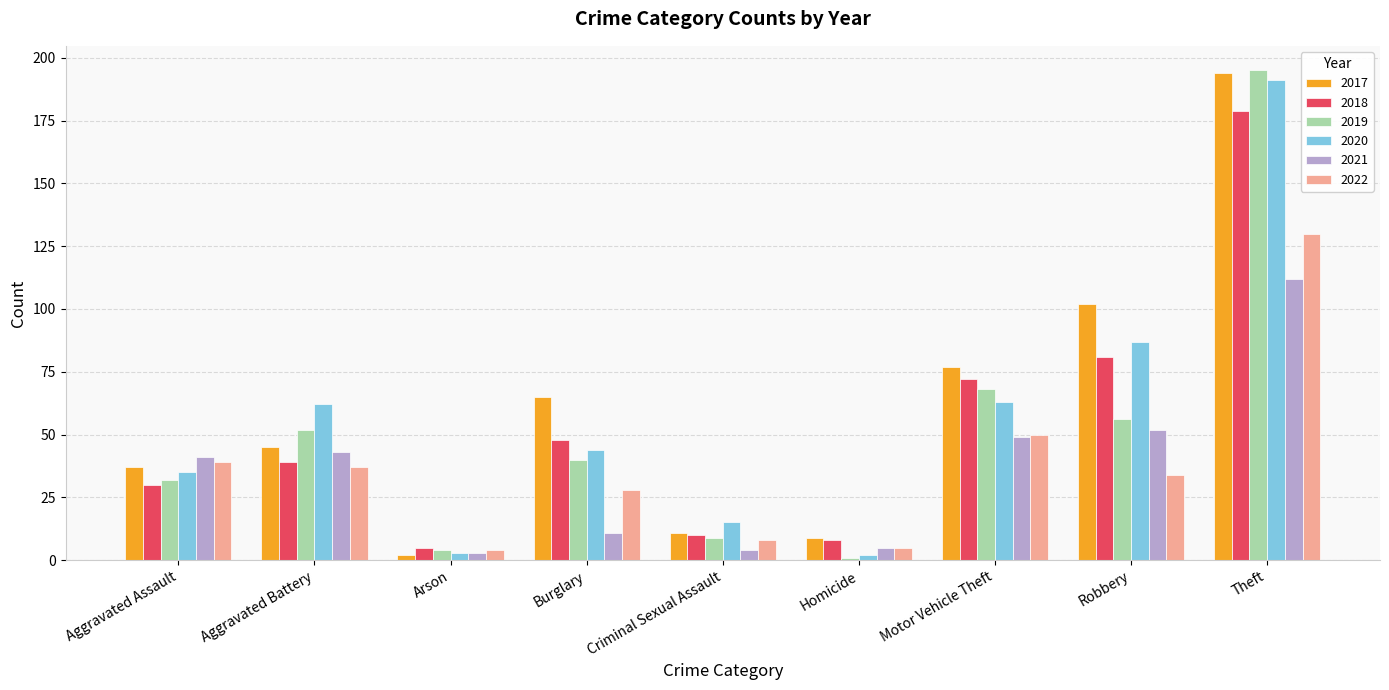

What is the lowest value of the 2019 series?

1